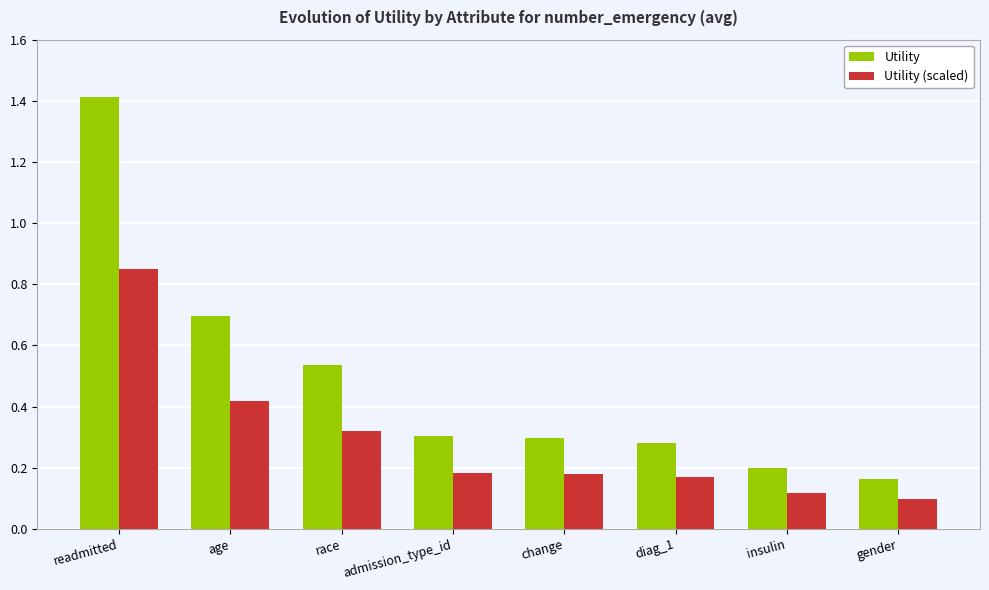

At which category is the sum across all series the highest?

readmitted